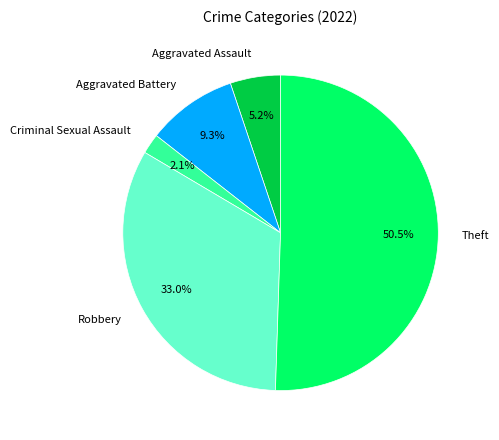

Which category has the biggest portion of the pie?

Theft